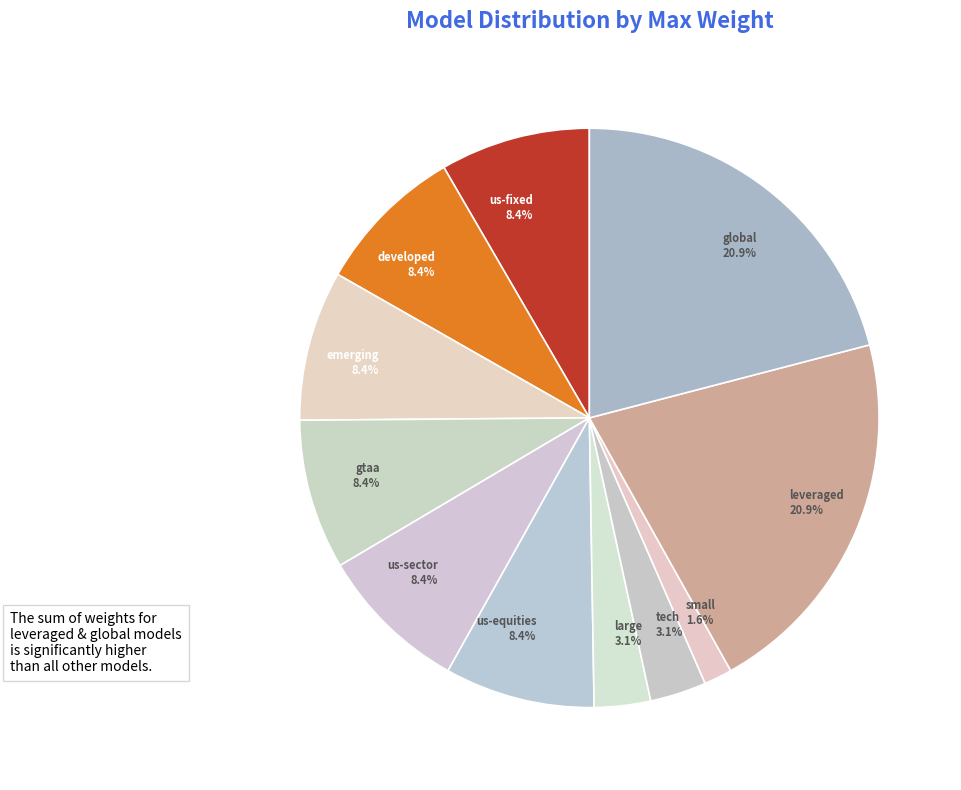

How much of the chart is everything except small?

98.4%